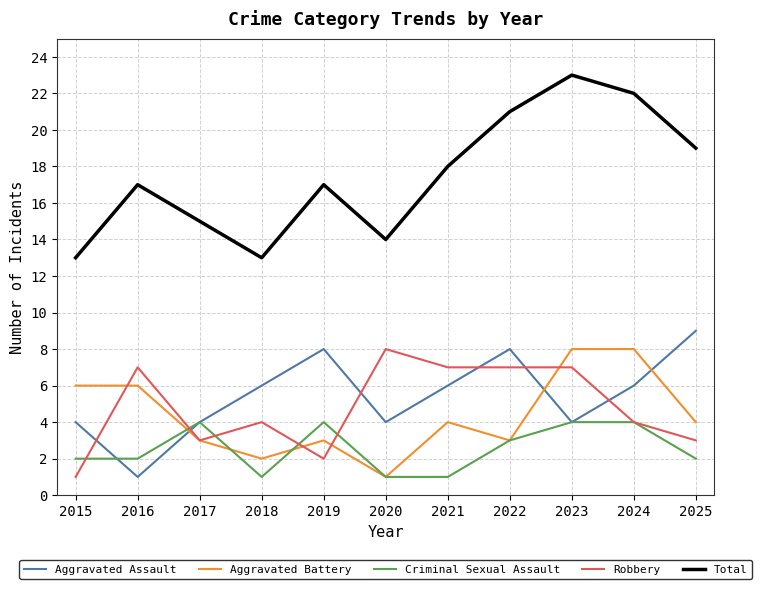

True or false: Aggravated Assault has more than 2 points higher than both neighbors.

False